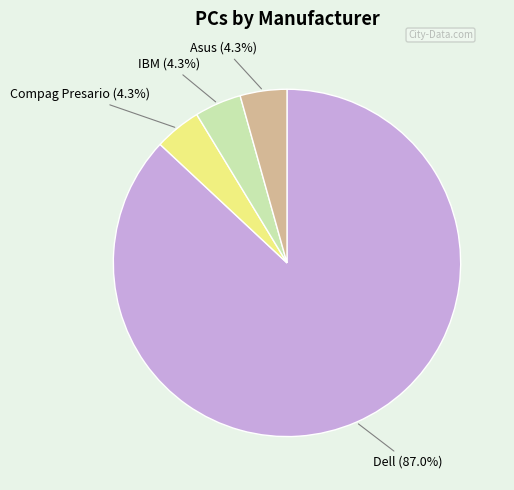

Count the number of slices in the pie.

4